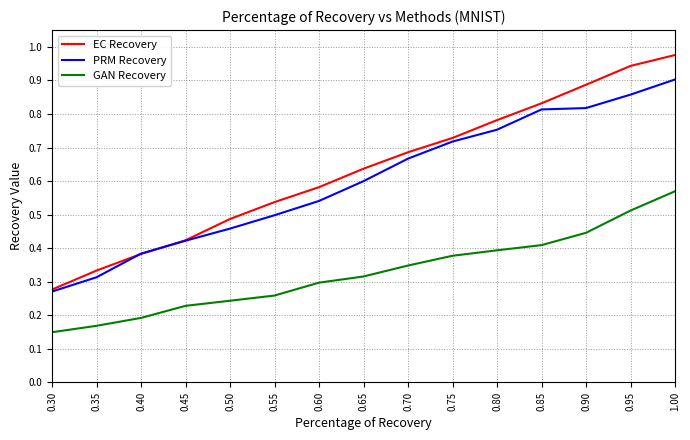

What is the sum of all EC Recovery values?

9.5